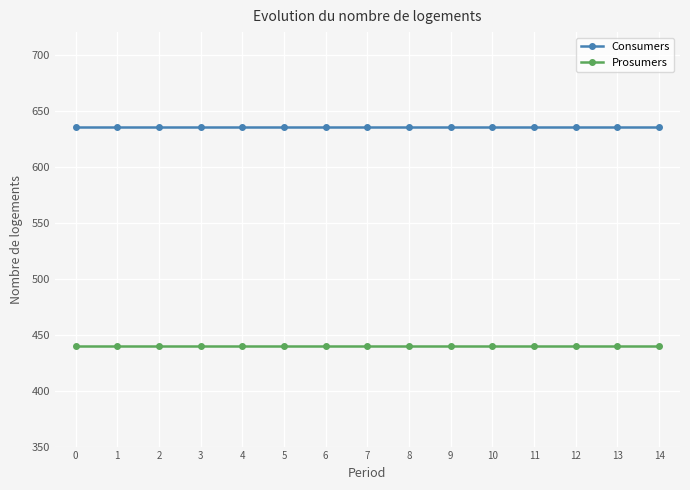

How many categories are shown in the chart?

15